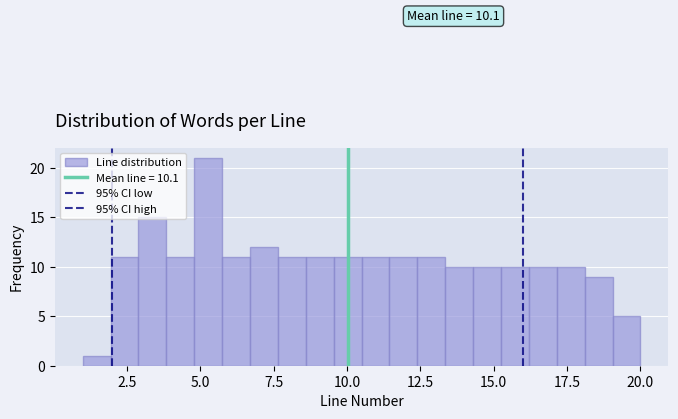

Around what value on the x-axis is the tallest bar? Give the approximate position of its centre, as read against the axis.

5.5